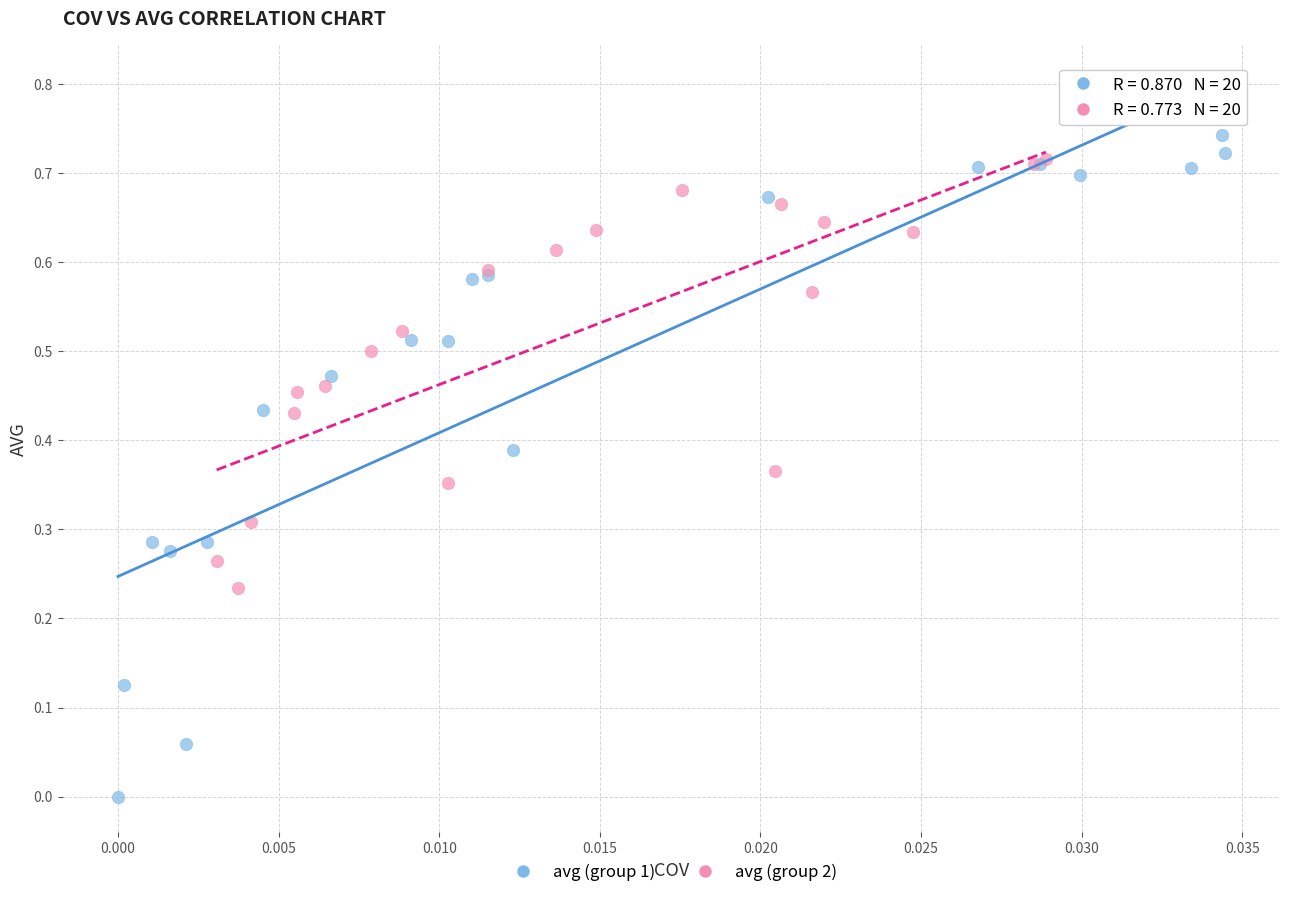

Which series has the widest spread of Y values?

avg (group 1)